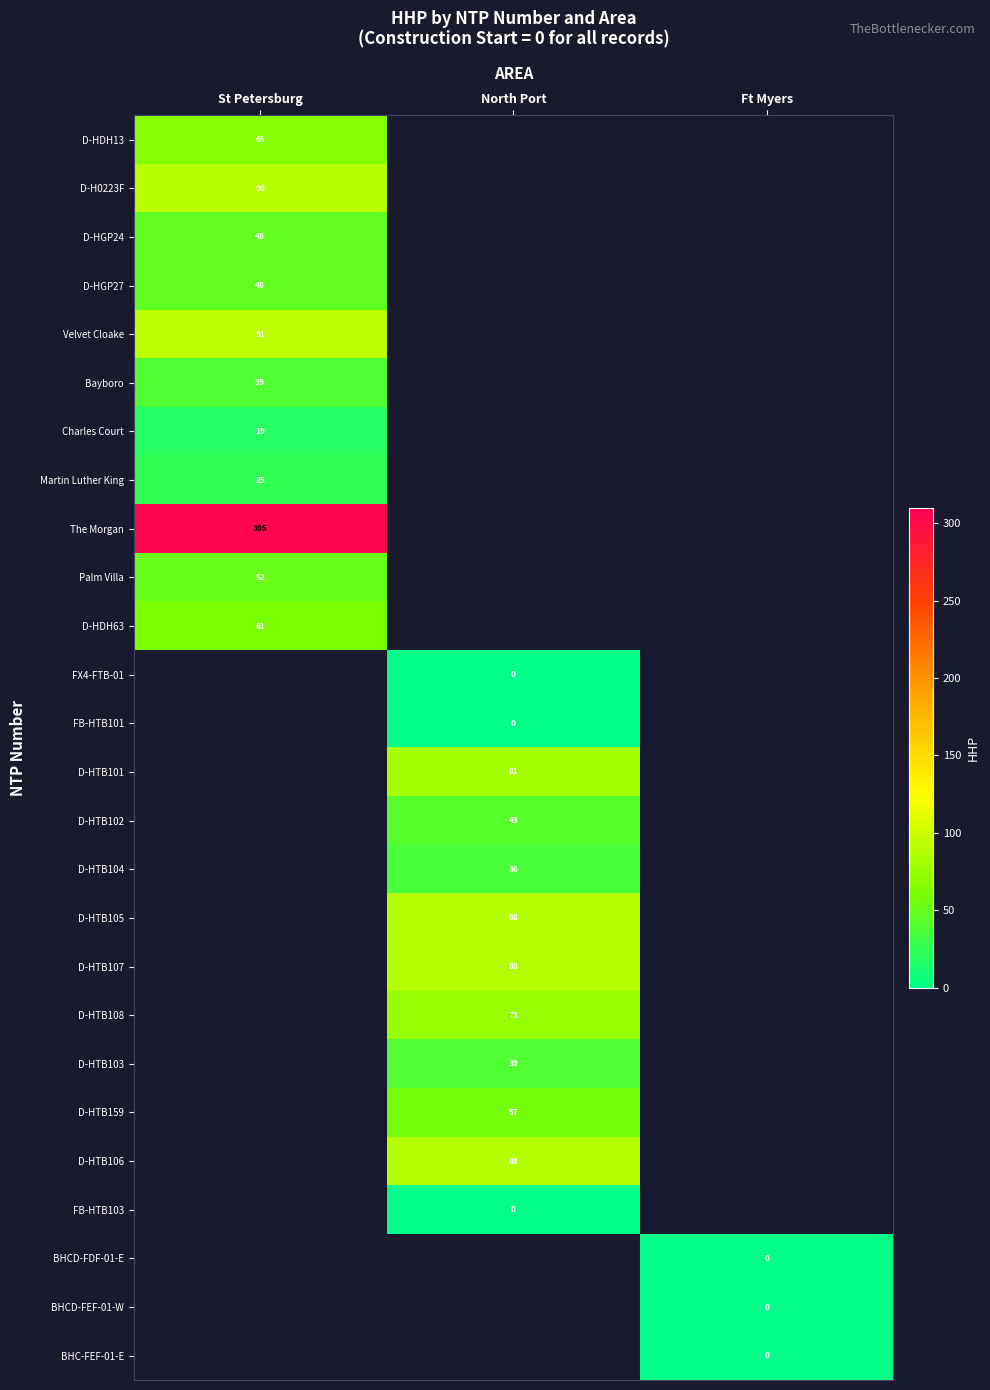

Count the number of data series in this chart.

26